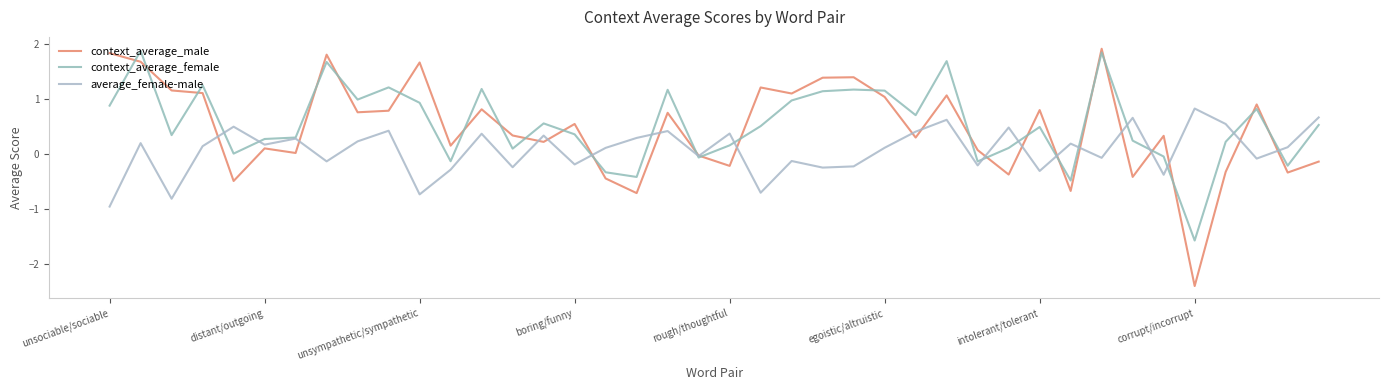

In context_average_male, how many points are lower than both neighbors (excluding endpoints)?

14